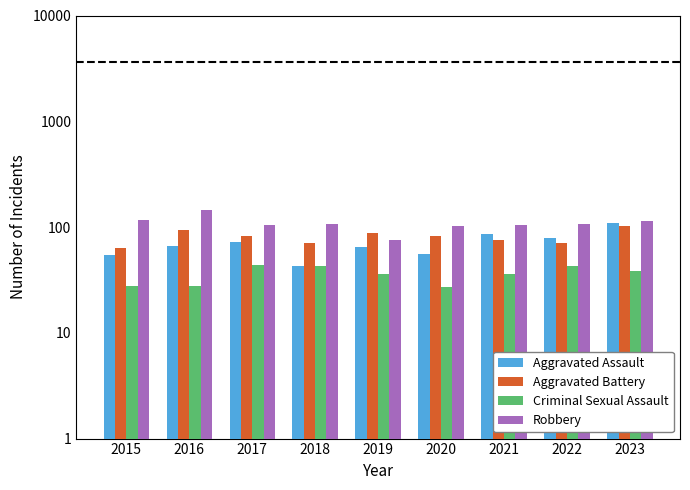

What is the value of the Aggravated Battery bar at the 7th from the left?

75